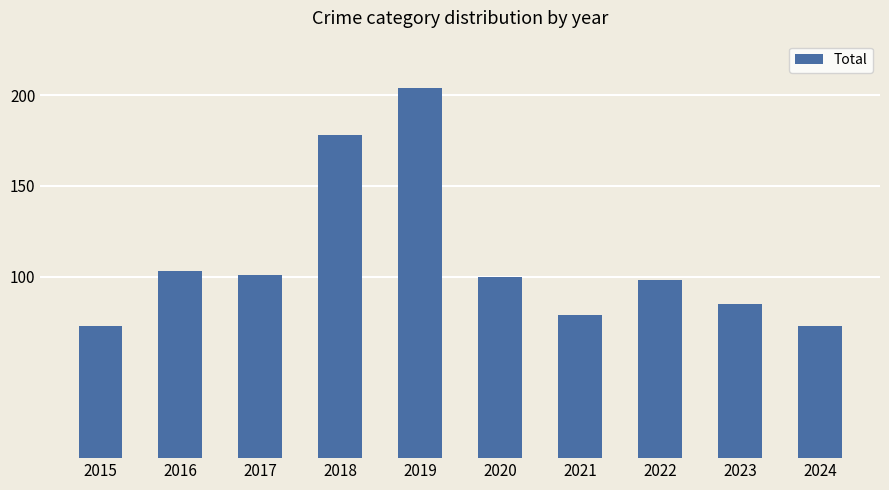

Does the chart contain any negative values?

No